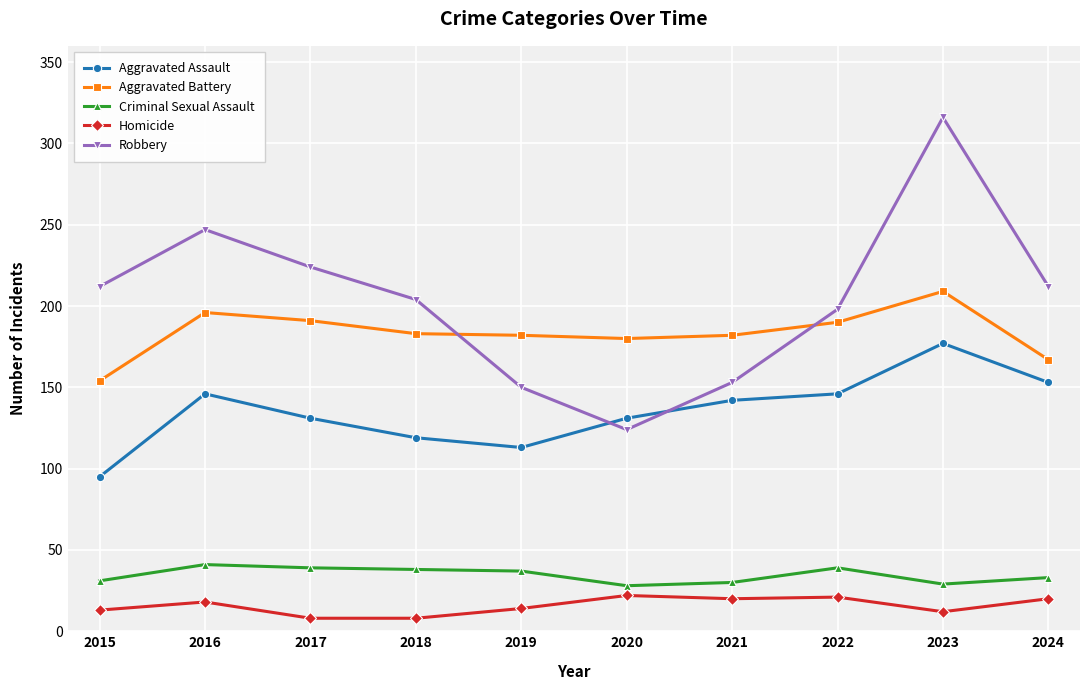

At which category is the sum across all series the highest?

2023